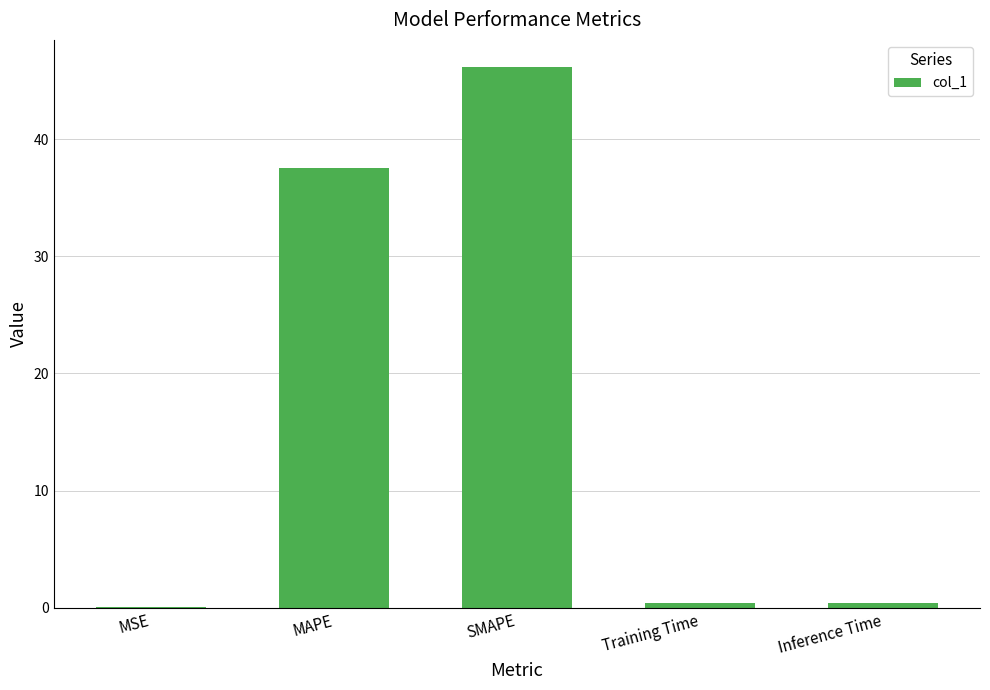

Where is the data nearest to the value 23?

MAPE